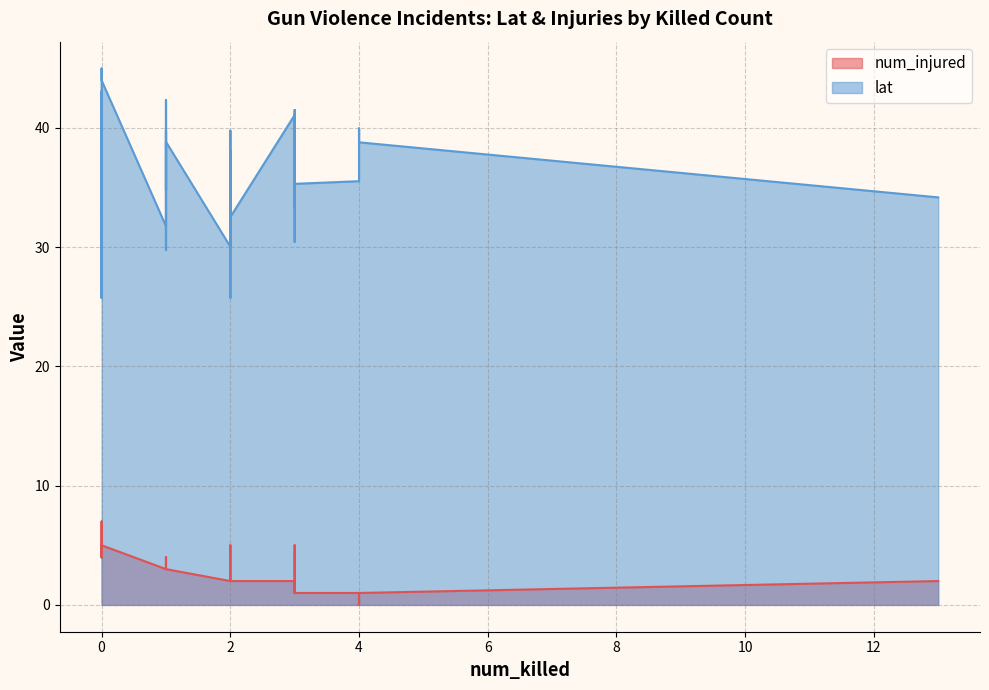

True or false: lat and num_injured cross at least once.

False